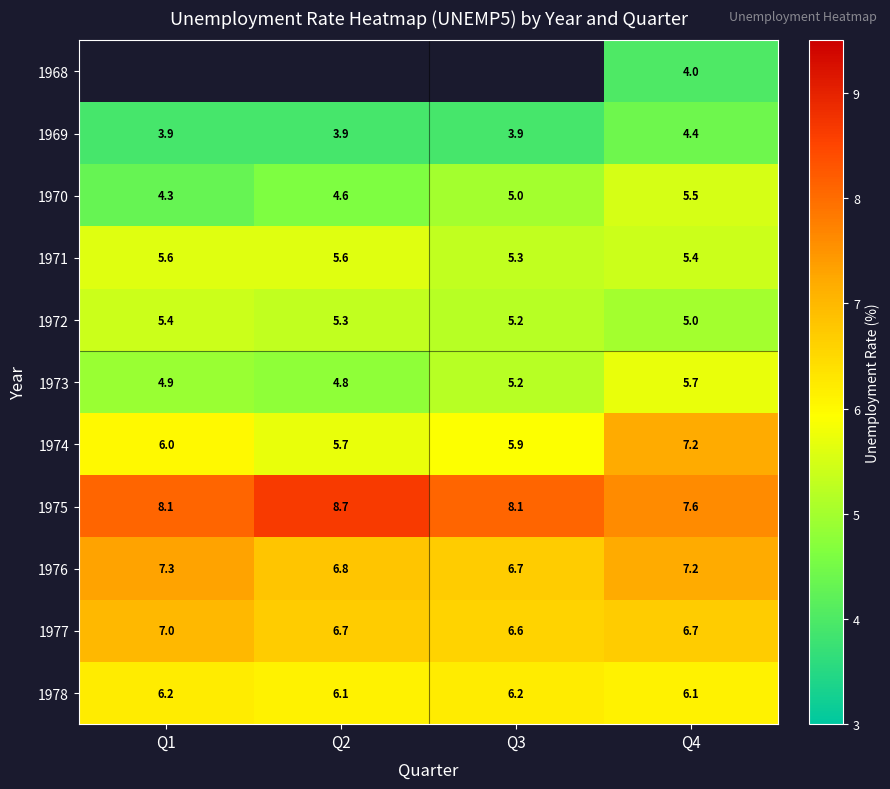

List the labels in order of 1973 value, smallest first.

Q2, Q1, Q3, Q4